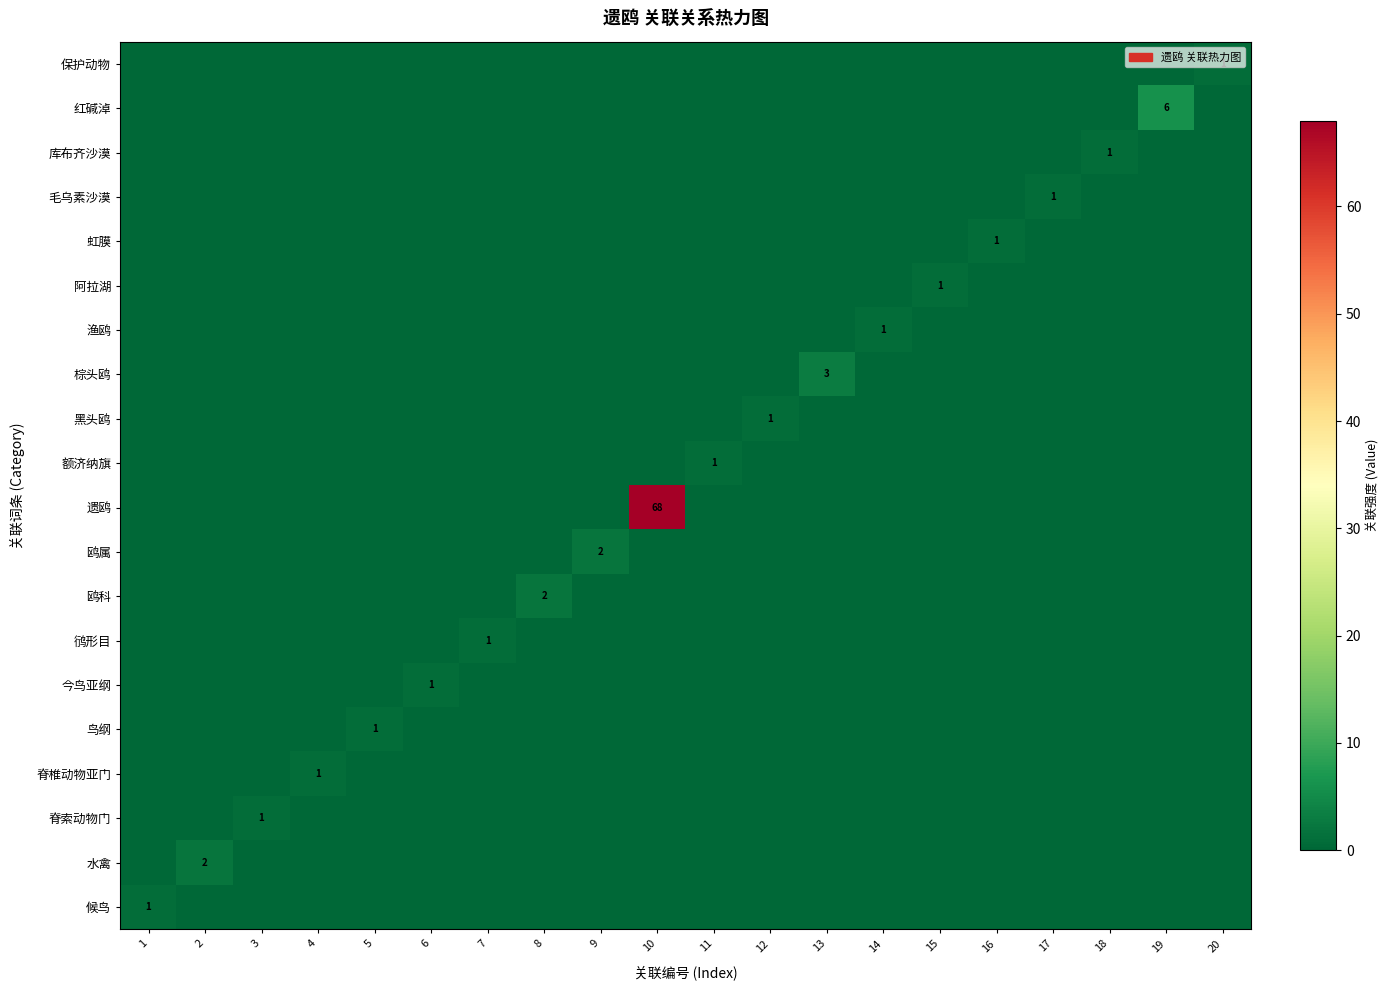

At which label does 遗鸥 reach its minimum?

1